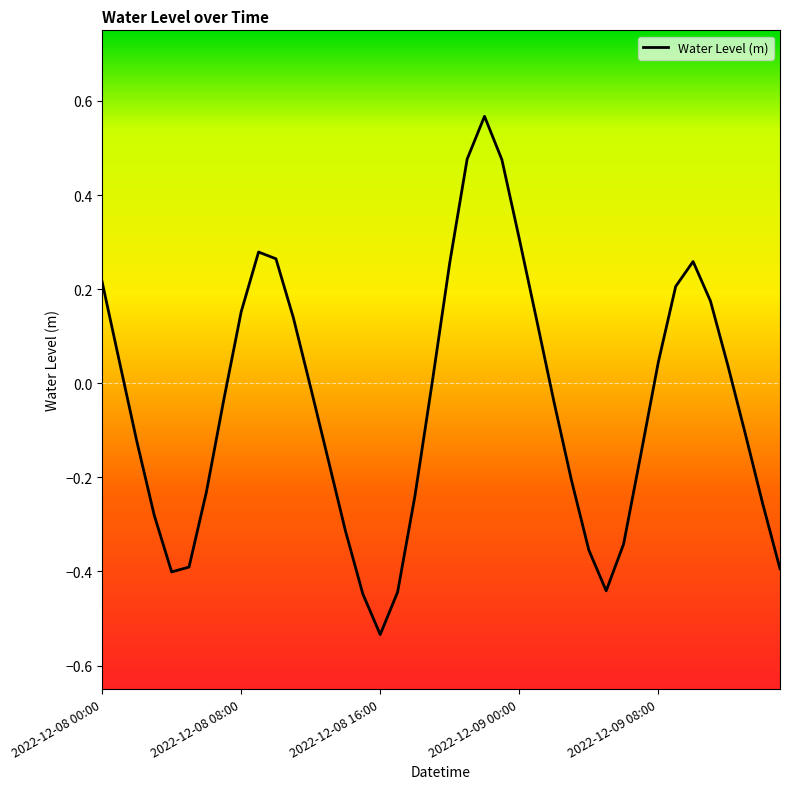

What is the difference between the maximum and minimum values?

1.1